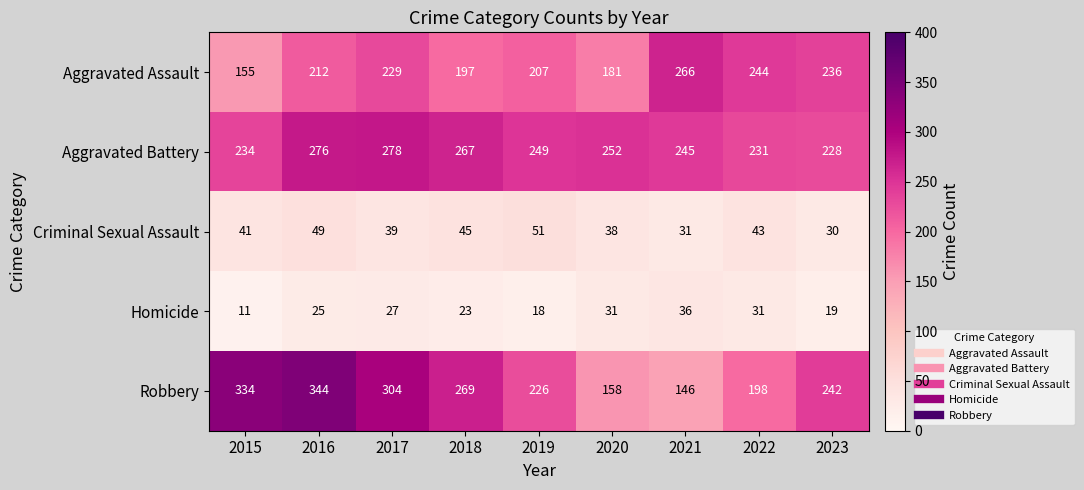

What is the smallest value displayed?

11